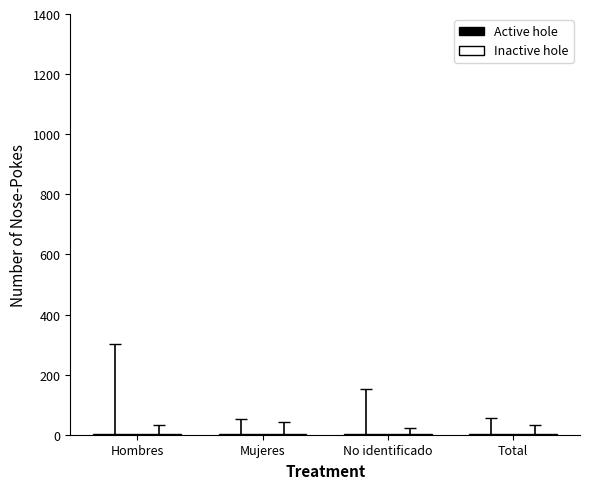

The Active hole series shows 2 at Mujeres. True or false?

True